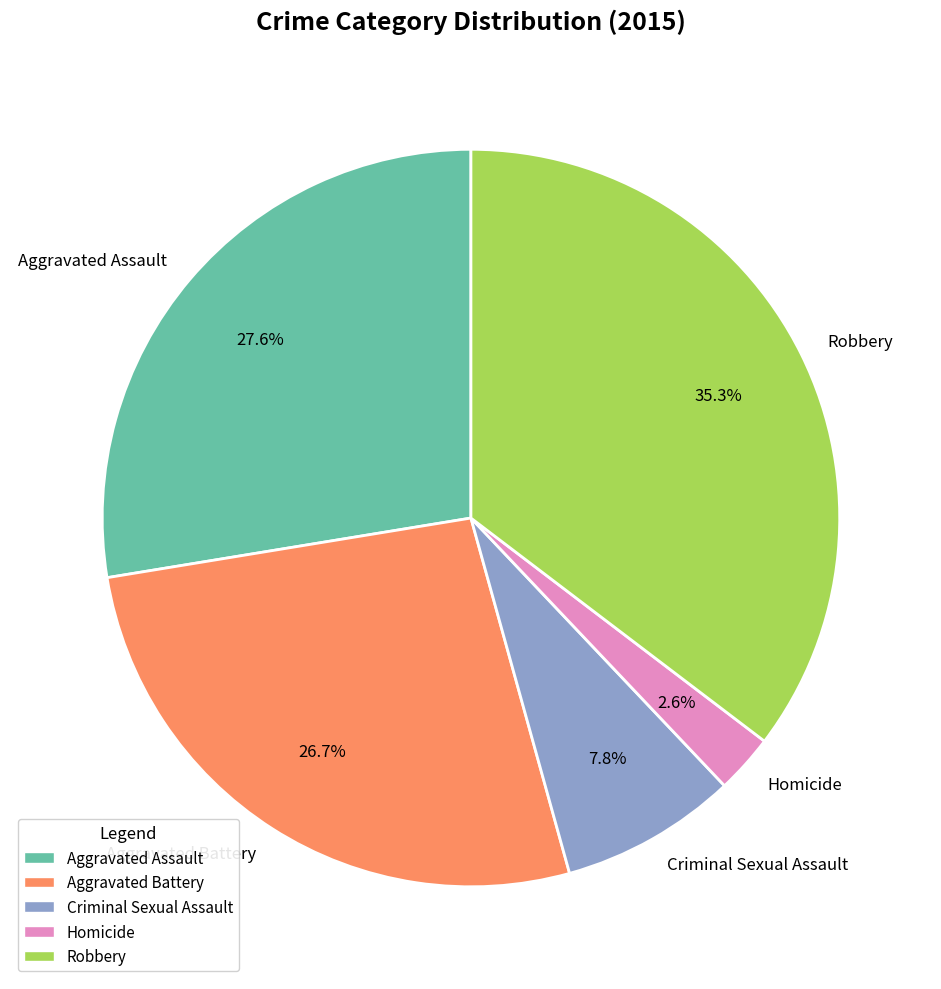

To the nearest percent, what is the difference between the Criminal Sexual Assault and Aggravated Battery slice percentages?

19%